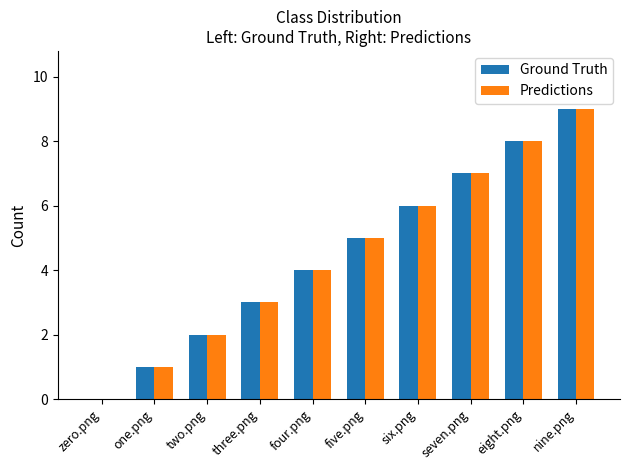

How many groups of bars are there?

10